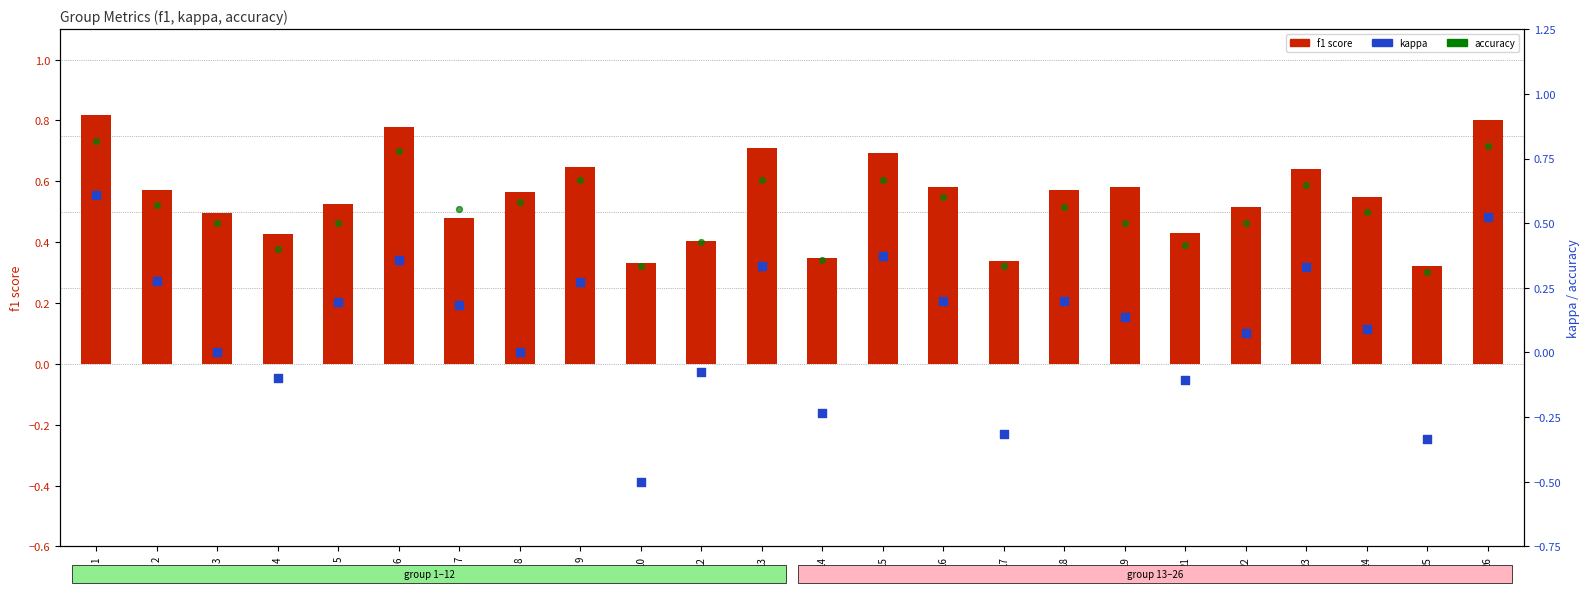

At which category is the sum across all series the highest?

1